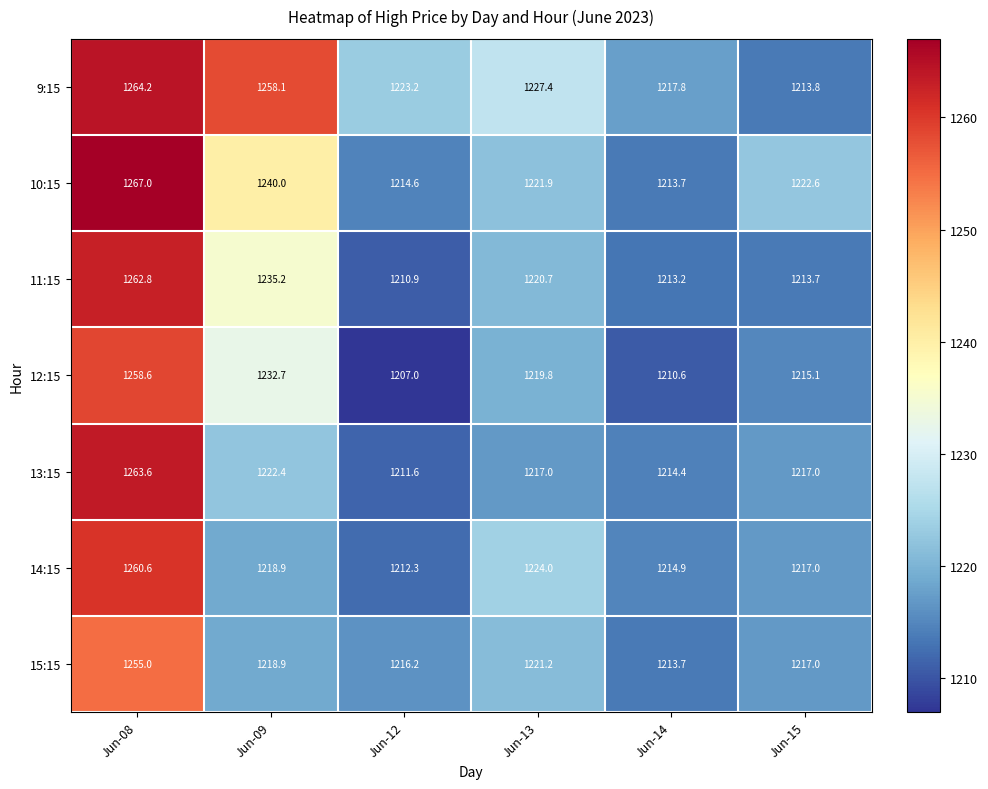

Which series has the largest total across all categories?

9:15